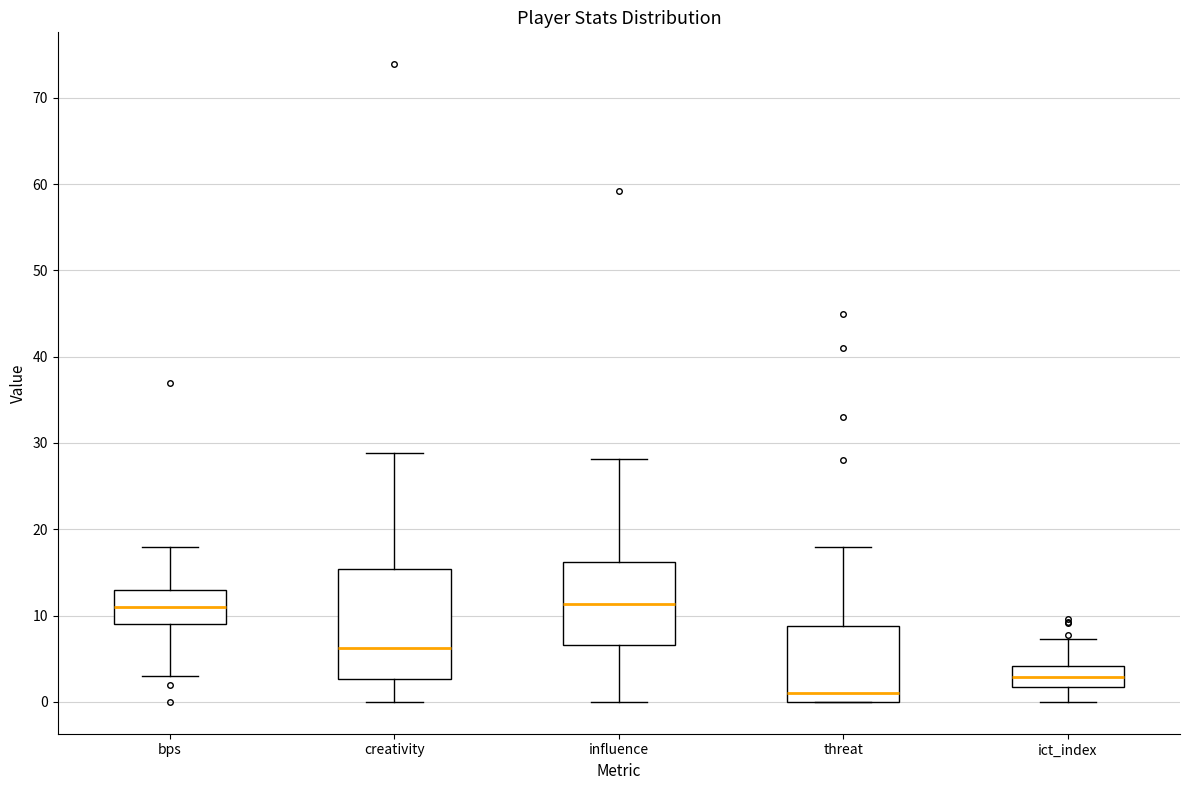

Reading left to right, read every box against the y-axis: the position of its median line, the range the box covers, and the ends of its whiskers. The values are not printed on the chart, so give them approximately, as read against the axis.

bps: median 11, box 9 to 13, whiskers 3 to 18
creativity: median 6, box 3 to 15, whiskers 0 to 29
influence: median 11, box 7 to 16, whiskers 0 to 28
threat: median 1, box 0 to 9, whiskers 0 to 18
ict_index: median 3, box 2 to 4, whiskers 0 to 7